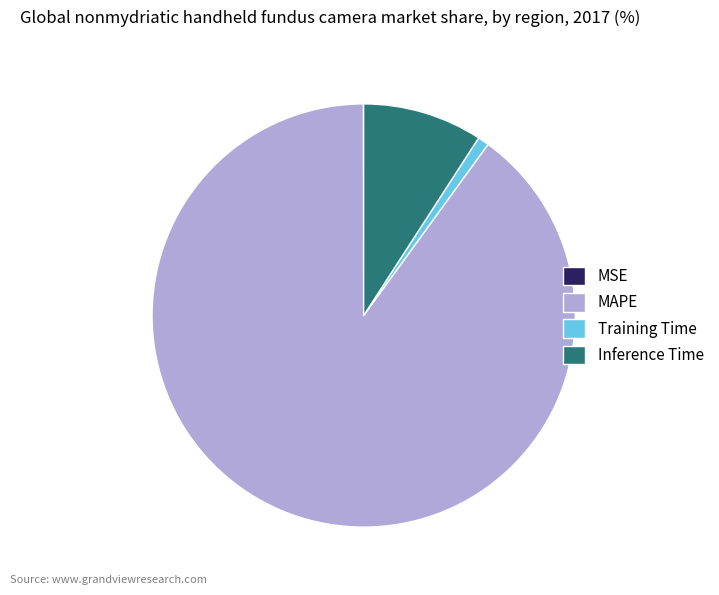

Does Inference Time represent more than half of the total?

No